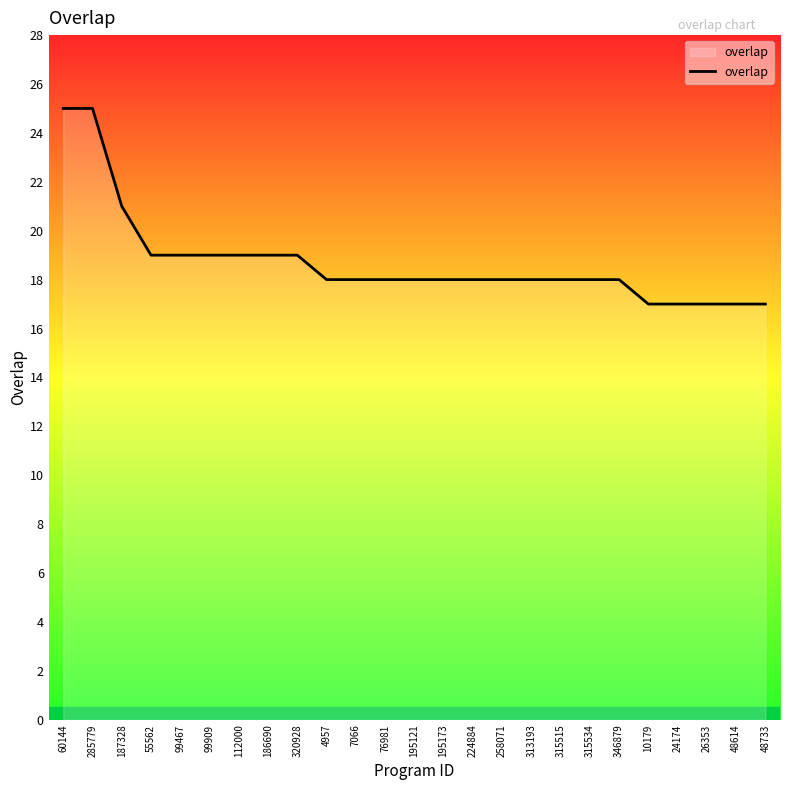

Reading left to right, what are all the values shown in this chart?

60144=25	285779=25	187328=21	55562=19	99467=19	99909=19	112000=19	186690=19	320928=19	4957=18	7066=18	76981=18	195121=18	195173=18	224884=18	258071=18	313193=18	315515=18	315534=18	346879=18	10179=17	24174=17	26353=17	48614=17	48733=17